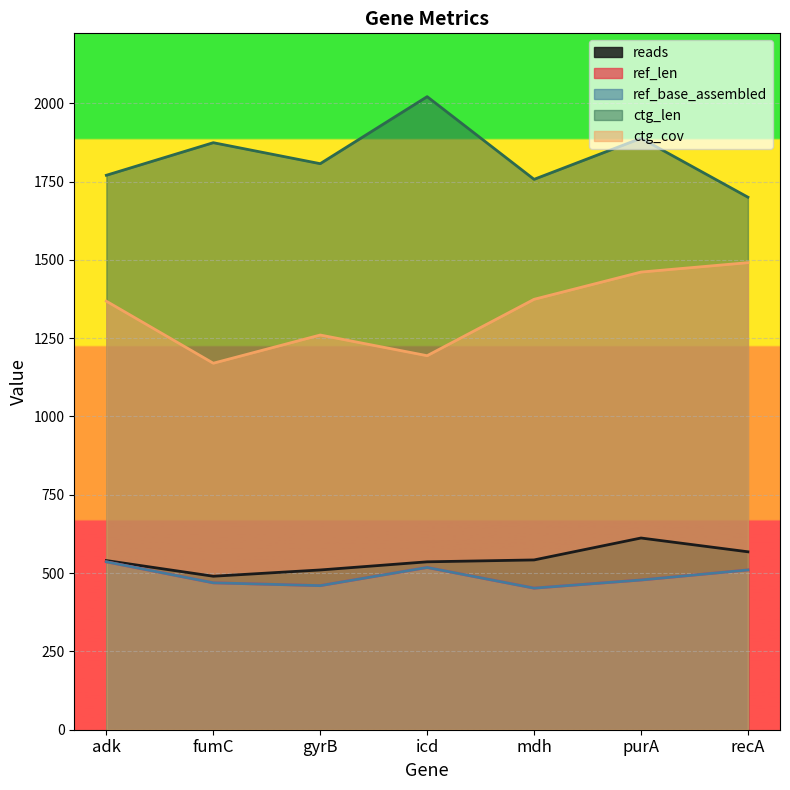

The value of ctg_cov at purA is 1461. True or false?

True